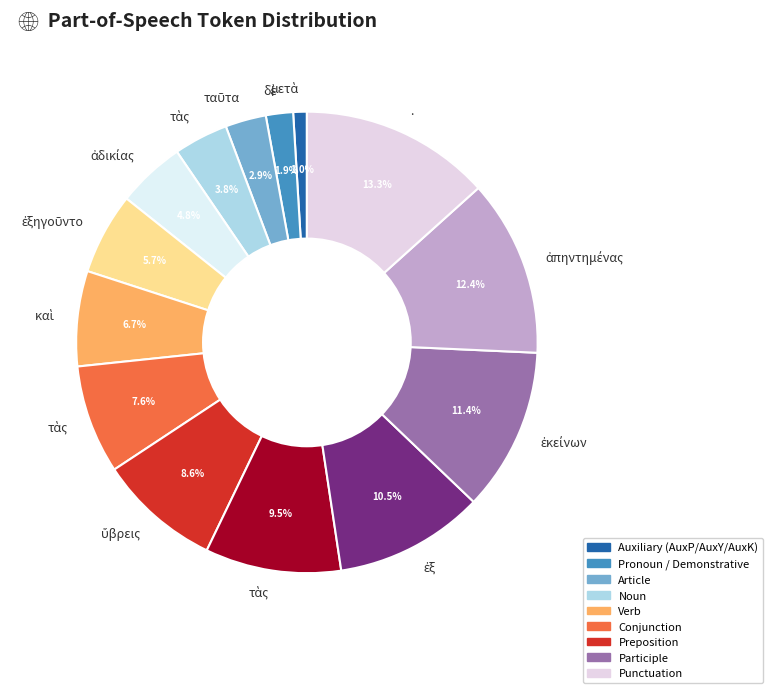

How many segments does this pie chart have?

14